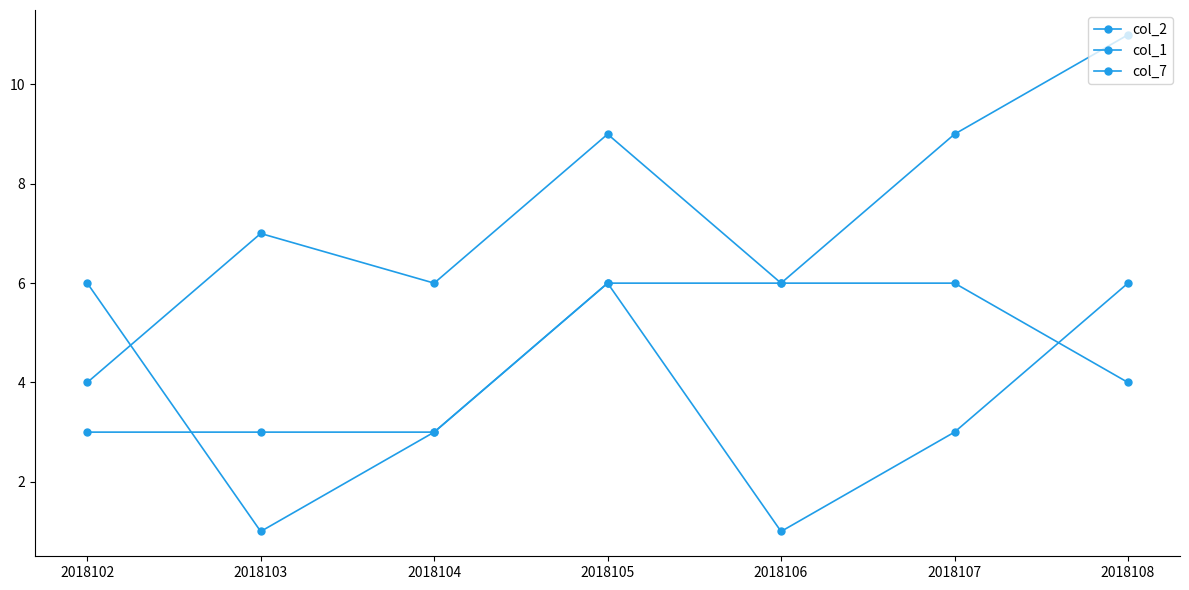

At which label does col_7 first exceed 4?

2018105